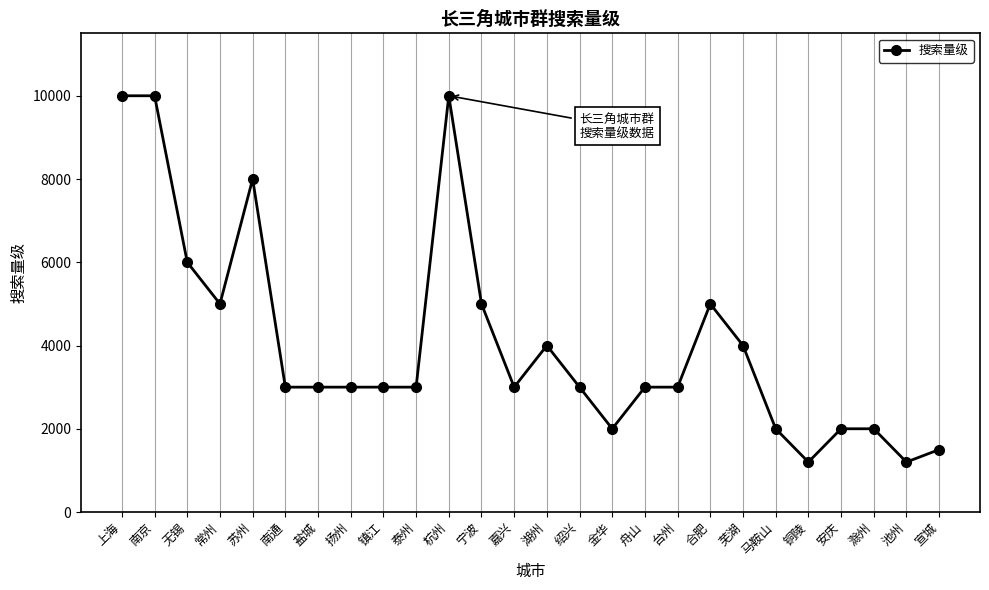

The value at 绍兴 is 3000. True or false?

True